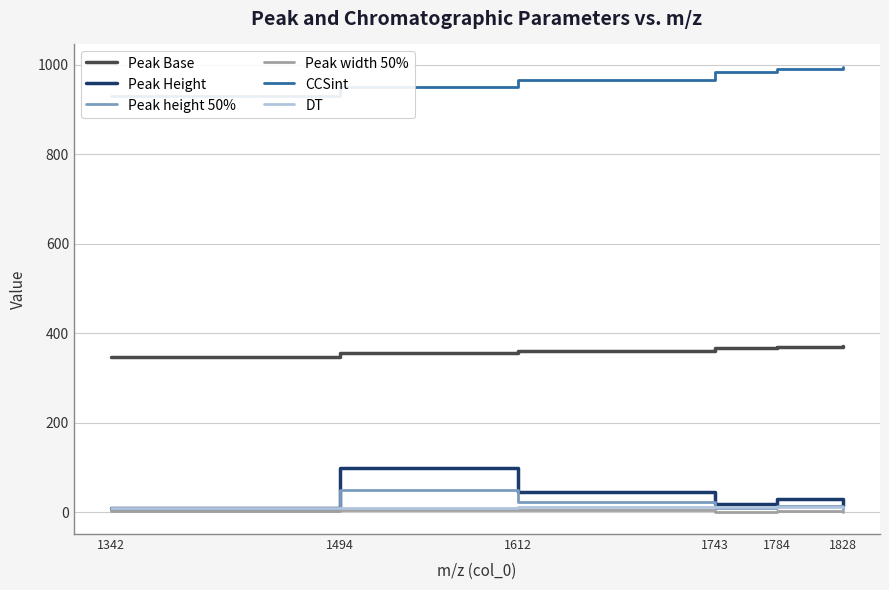

True or false: Peak Base and Peak height 50% intersect in this chart.

False